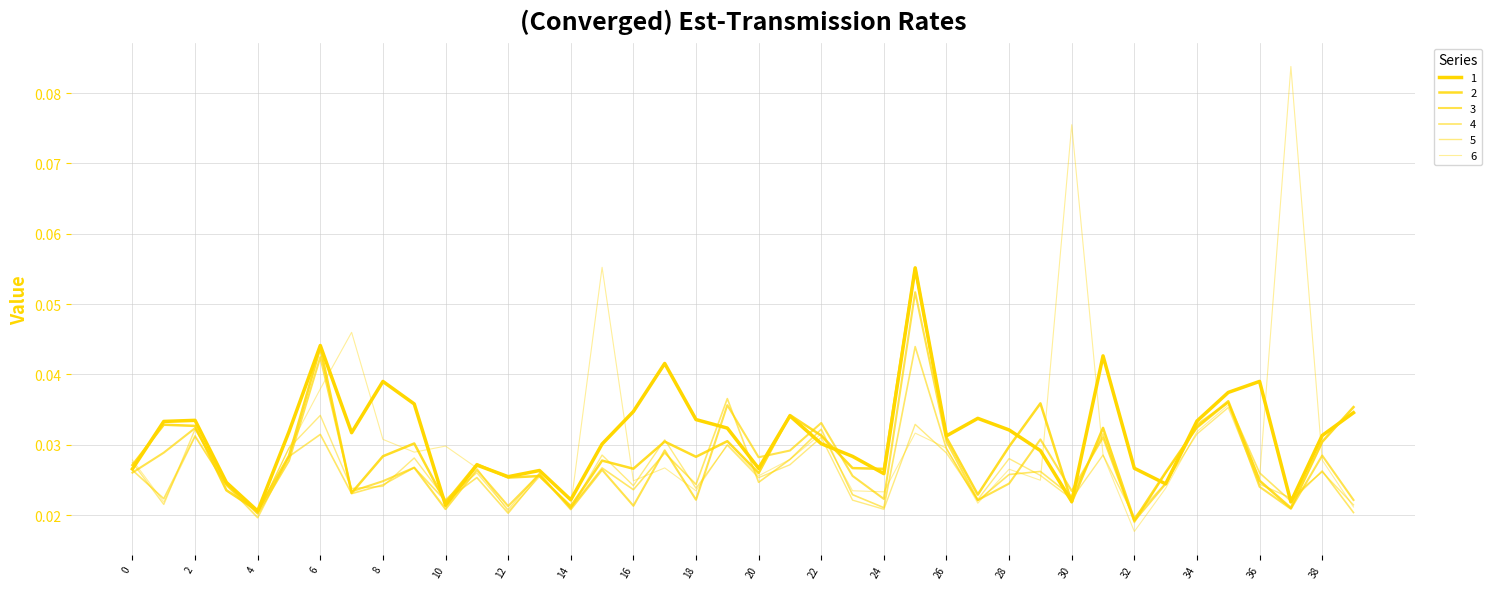

Rank the series by their maximum value, from highest to lowest.

6, 1, 2, 3, 4, 5